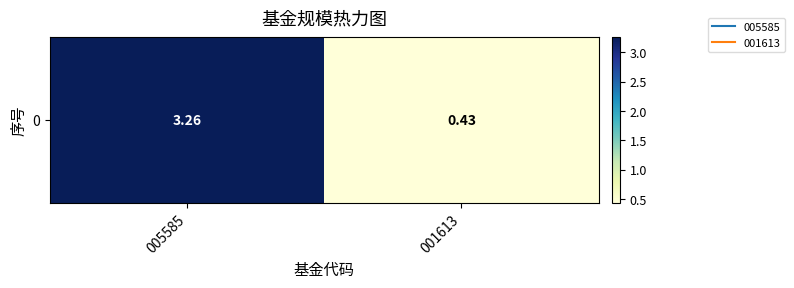

Which has a higher value, 005585 or 001613?

005585